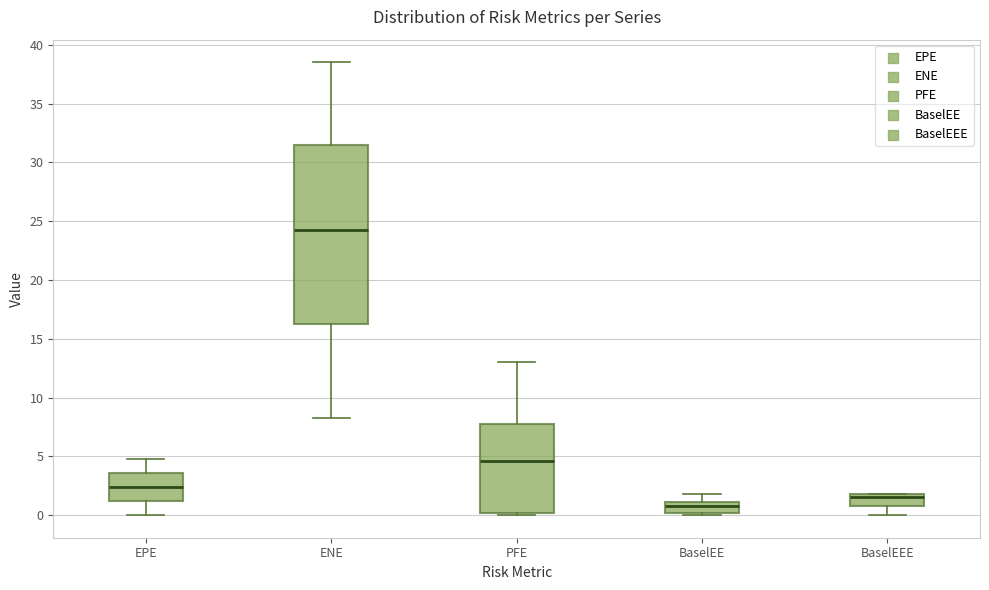

Comparing the boxes themselves (not the whiskers), which one is the tallest?

ENE